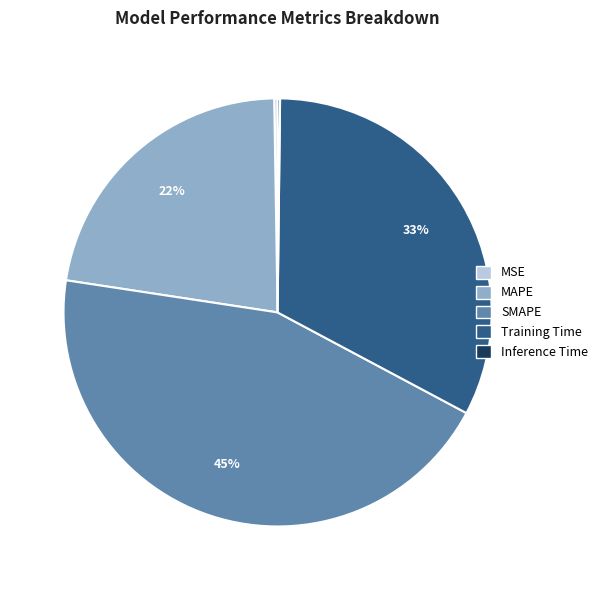

Does any single category account for the majority?

No